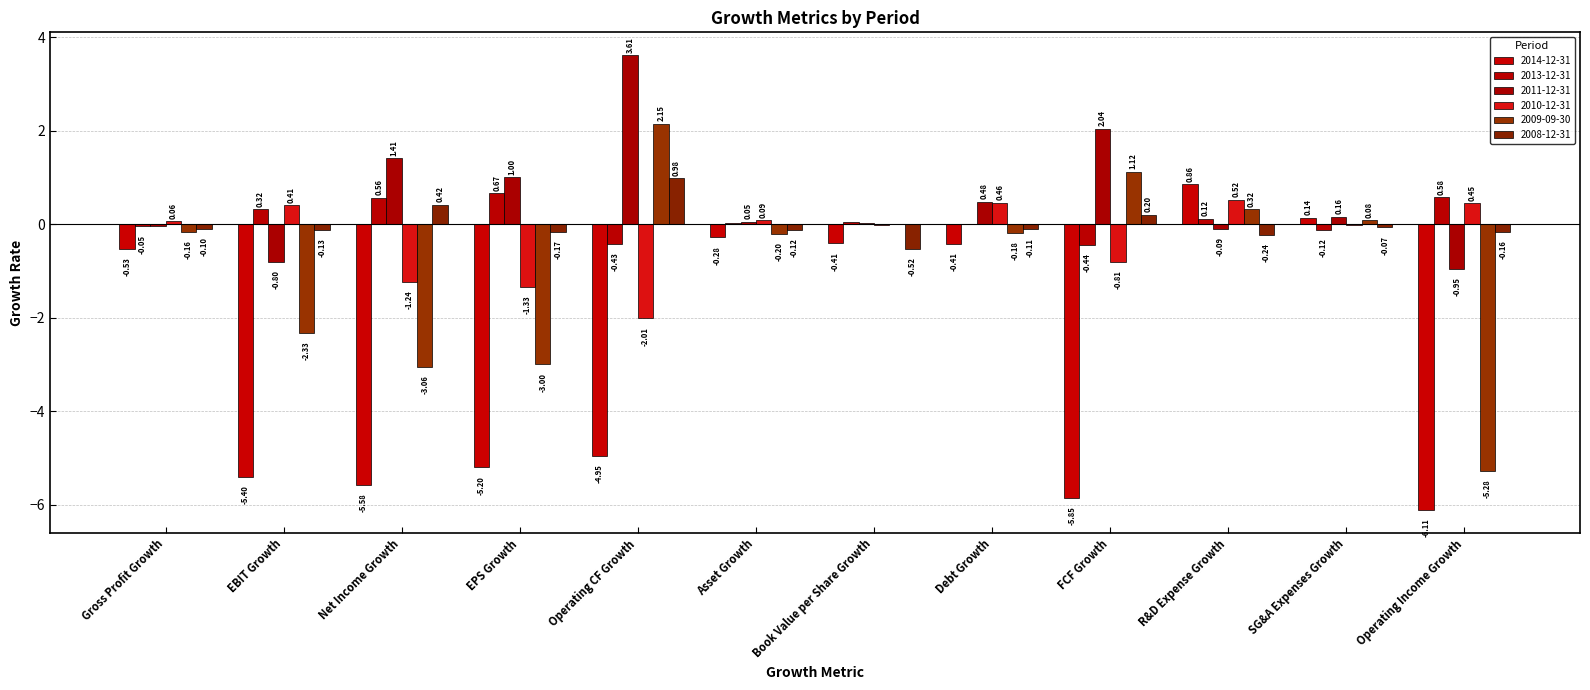

At which category is the sum across all series the highest?

R&D Expense Growth